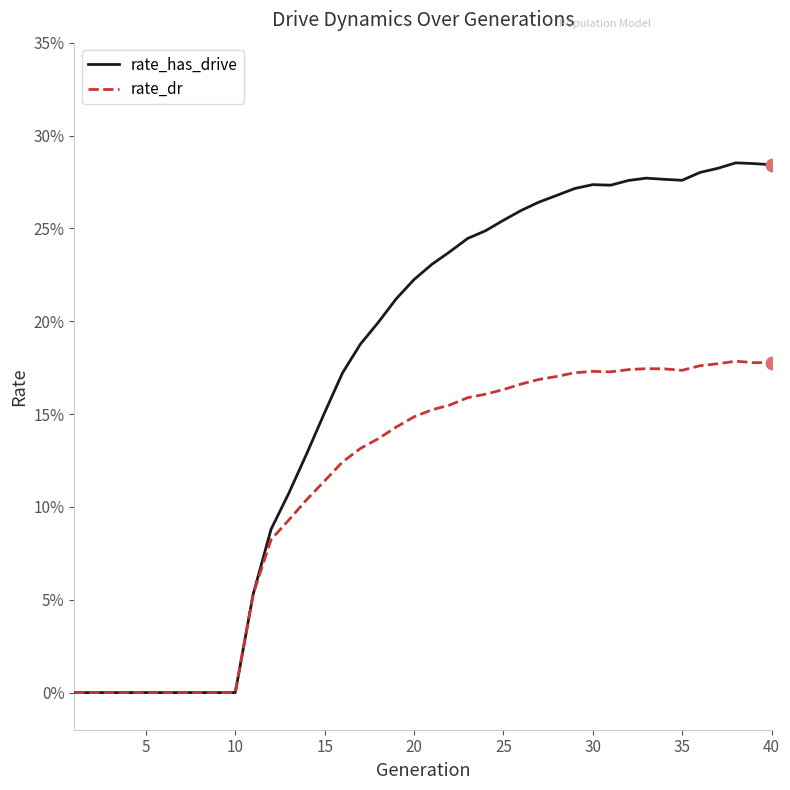

Which series has the largest total across all categories?

rate_has_drive